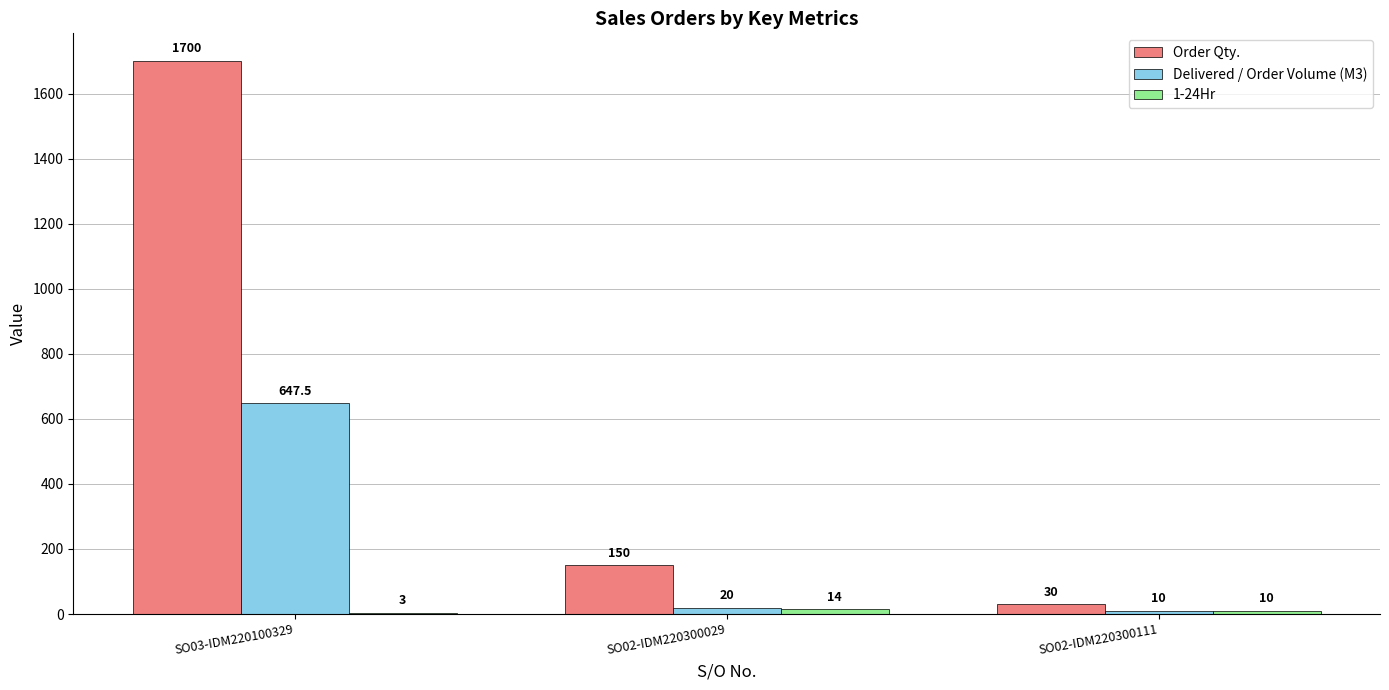

Between SO03-IDM220100329 and SO02-IDM220300111, which series saw the biggest shift?

Order Qty.